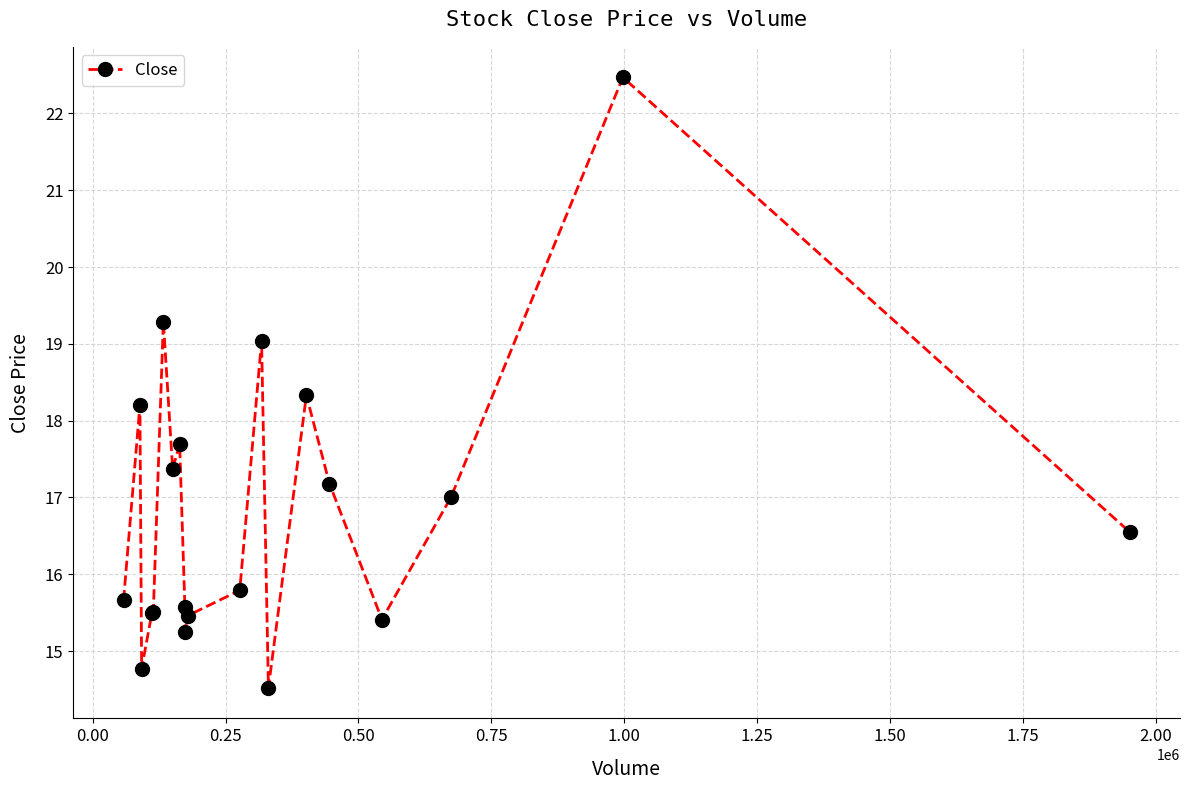

How many values exceed 16?

10